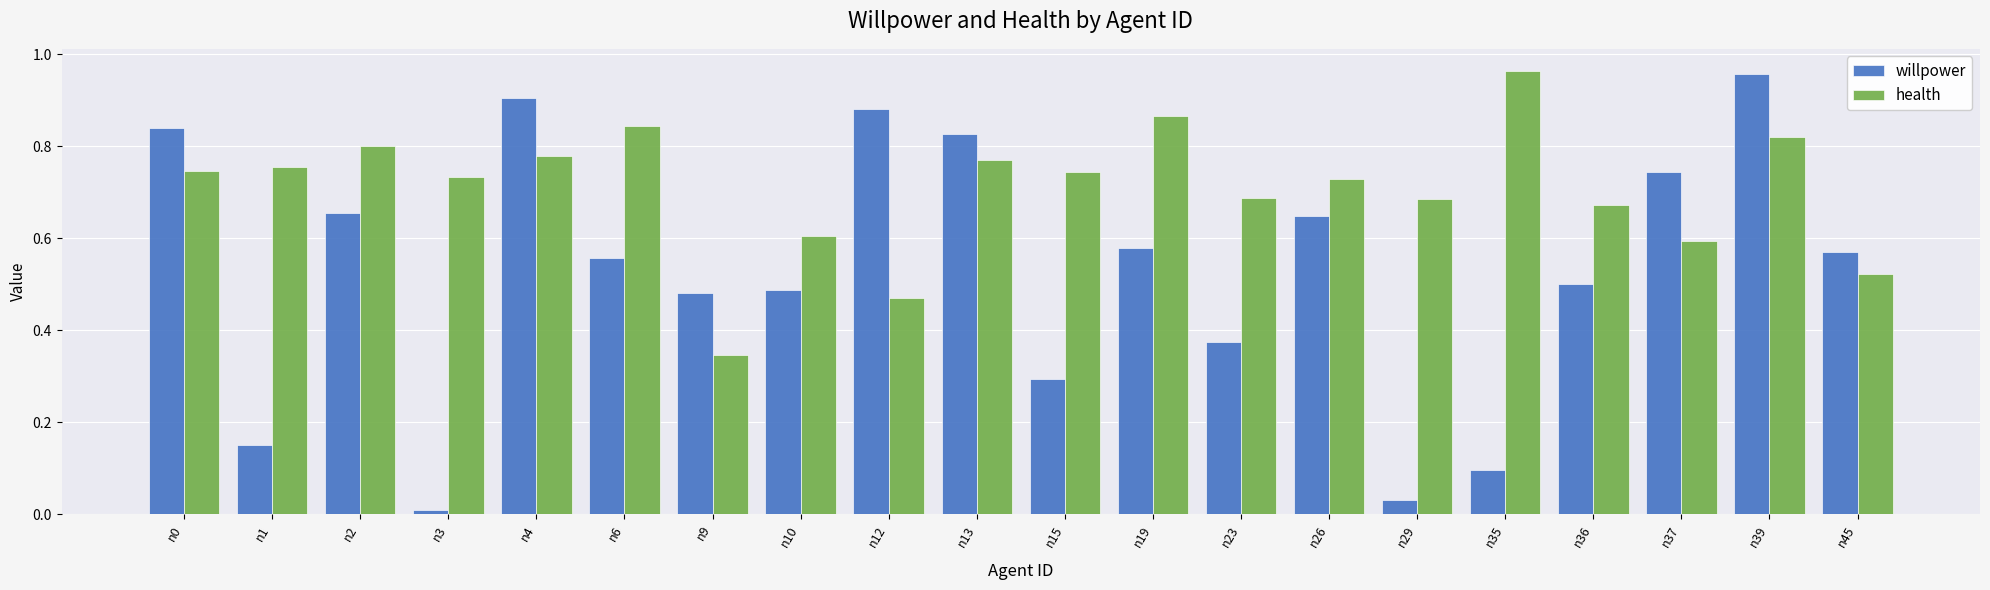

True or false: health has a value of 0.4 at n2.

False